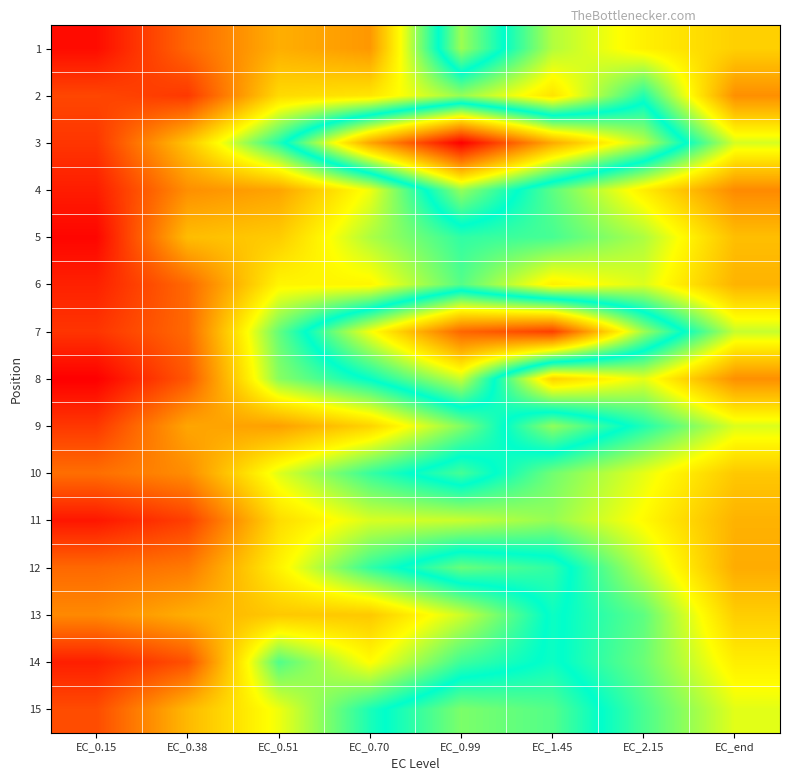

At which category does the chart reach its minimum across all series?

EC_0.15